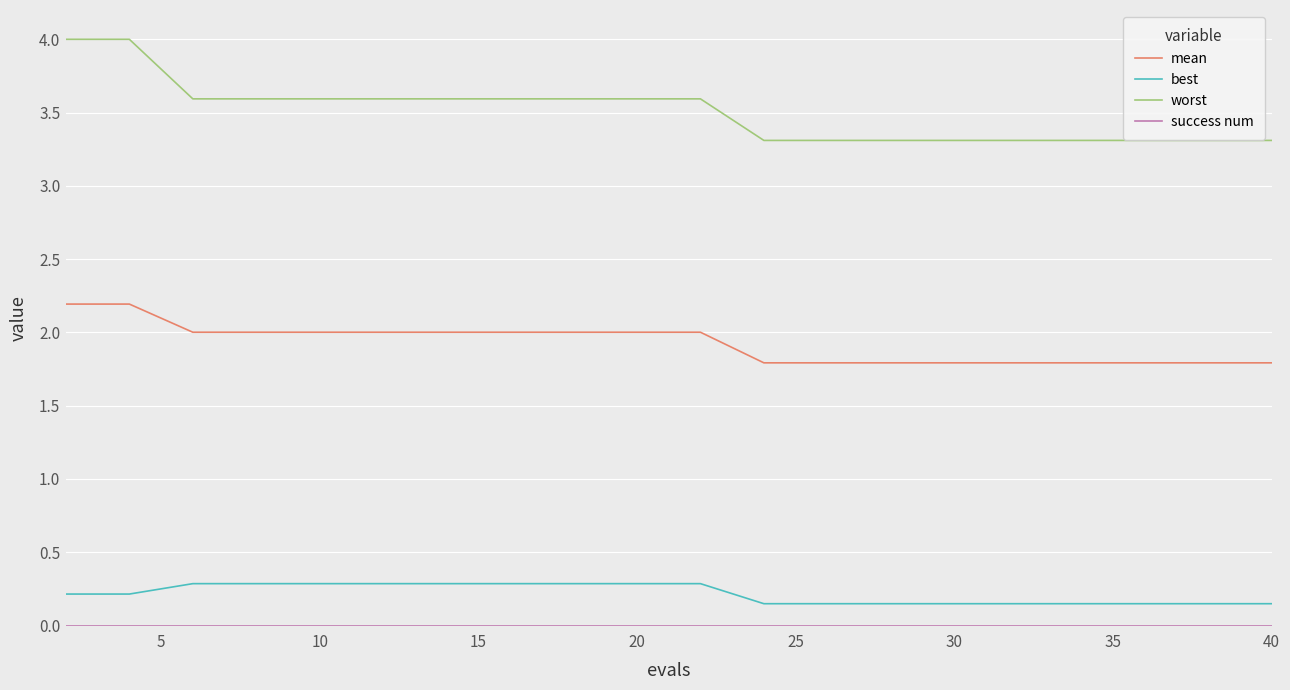

What is the greatest value displayed?

4.0